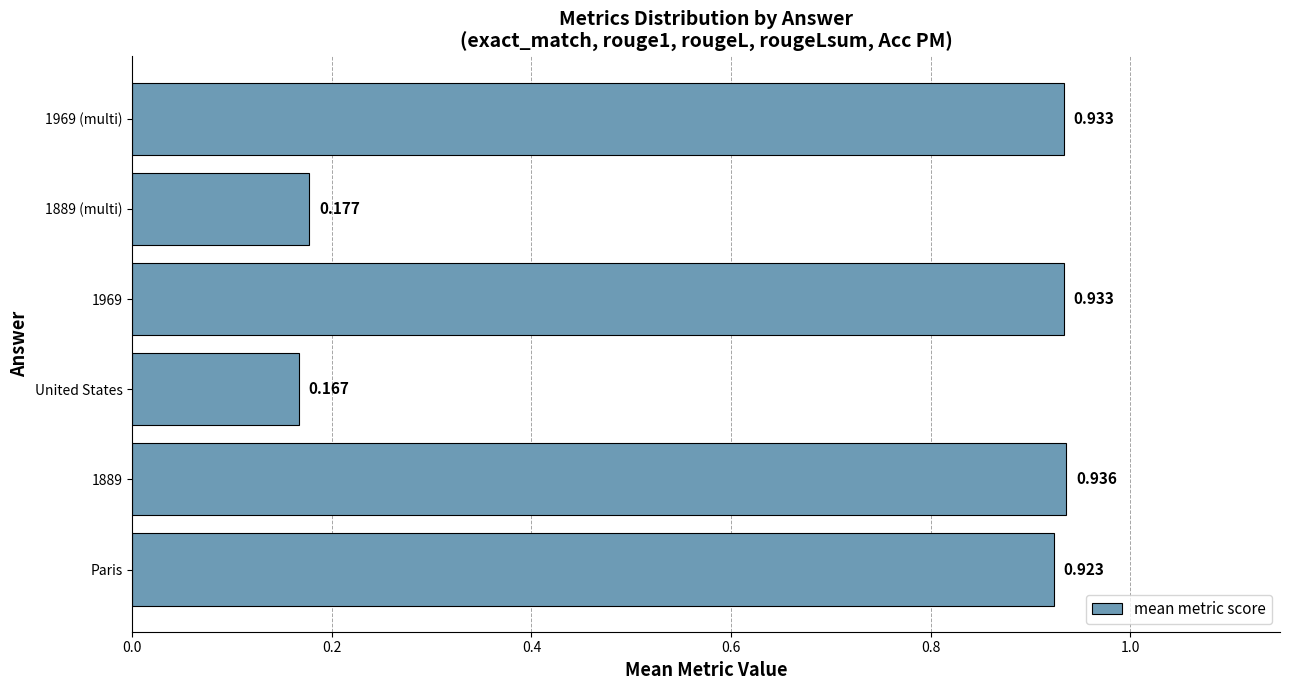

Where is the data nearest to the value 0?

United States